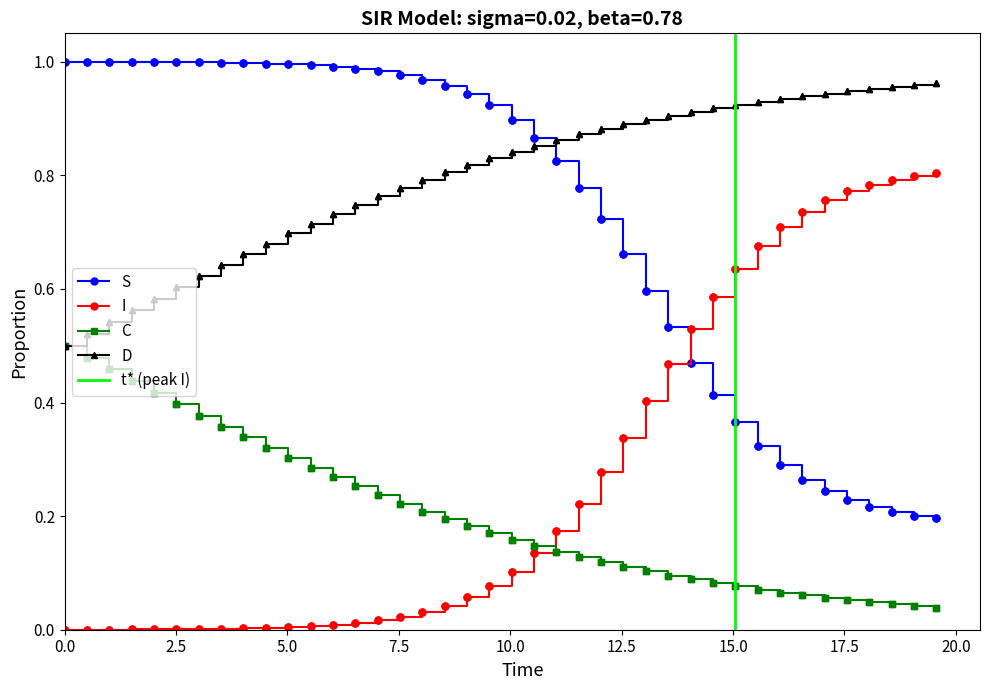

After their last crossing, which series has the higher values: I or S?

I